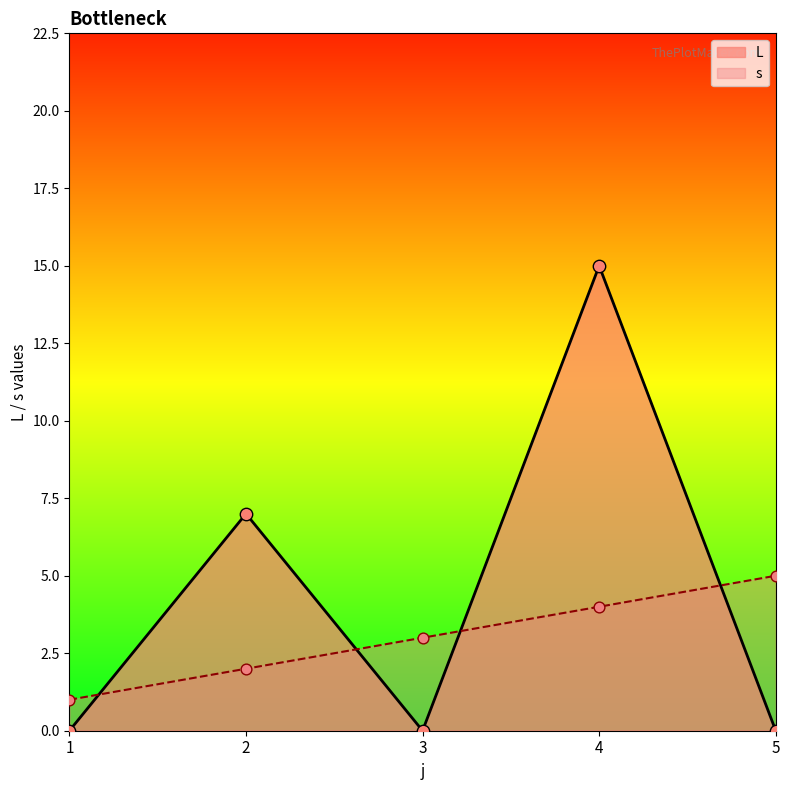

Is the value of s at 3 greater than the value of L at 2?

No